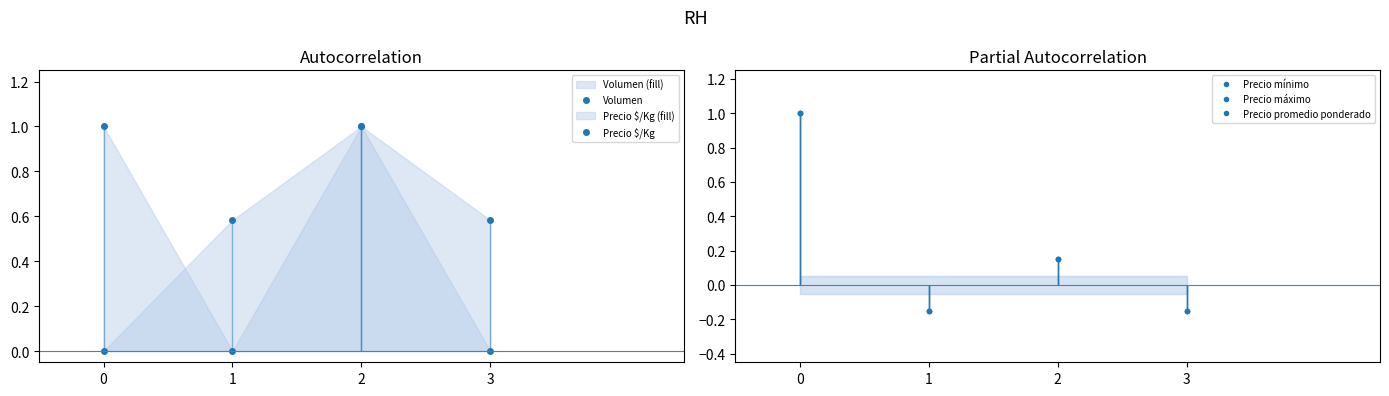

What are all the series names shown in the legend?

Volumen, Precio $/Kg, Precio mínimo, Precio máximo, Precio promedio ponderado